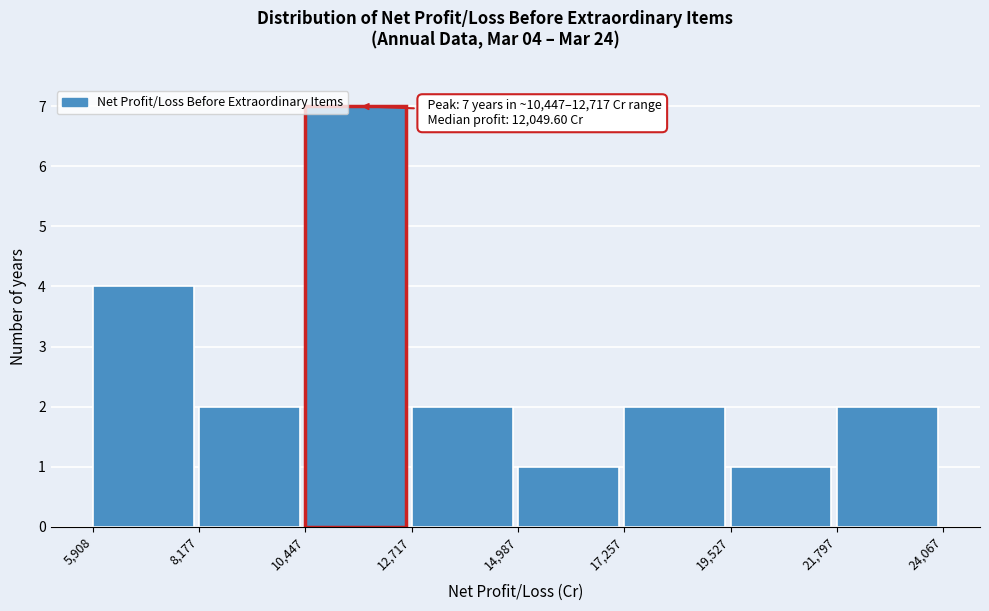

Which range on the x-axis has the tallest bar?

10,447 to 12,717